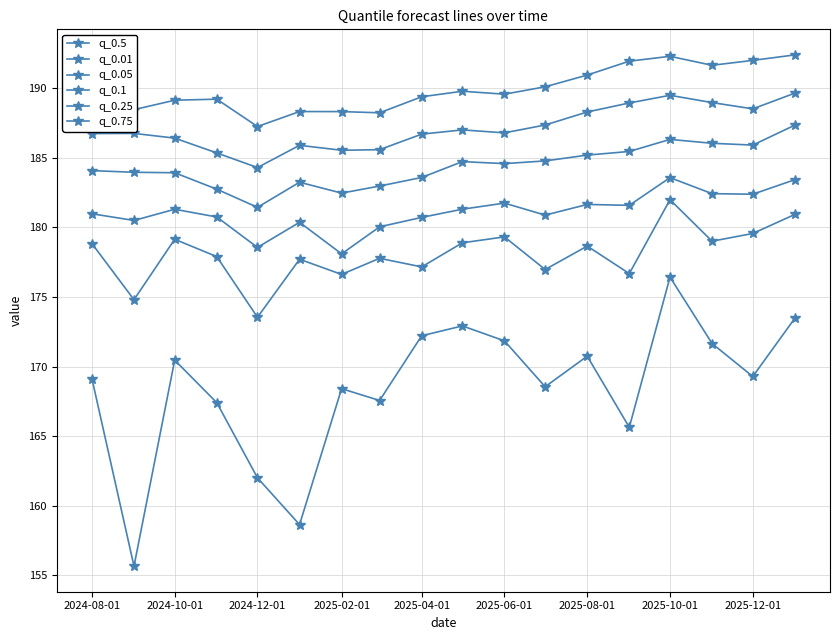

Count the number of categories in the chart.

18